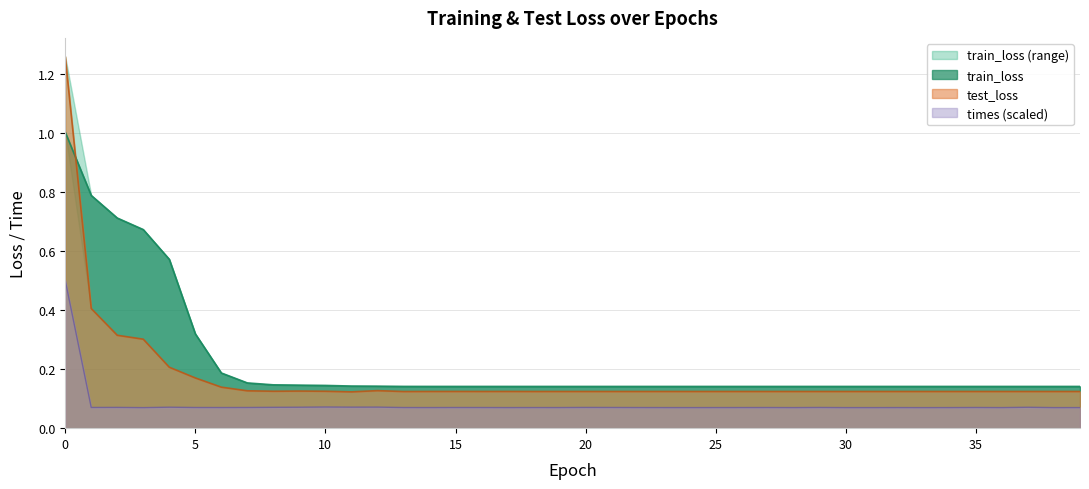

Where is train_loss nearest to the value 0?

39